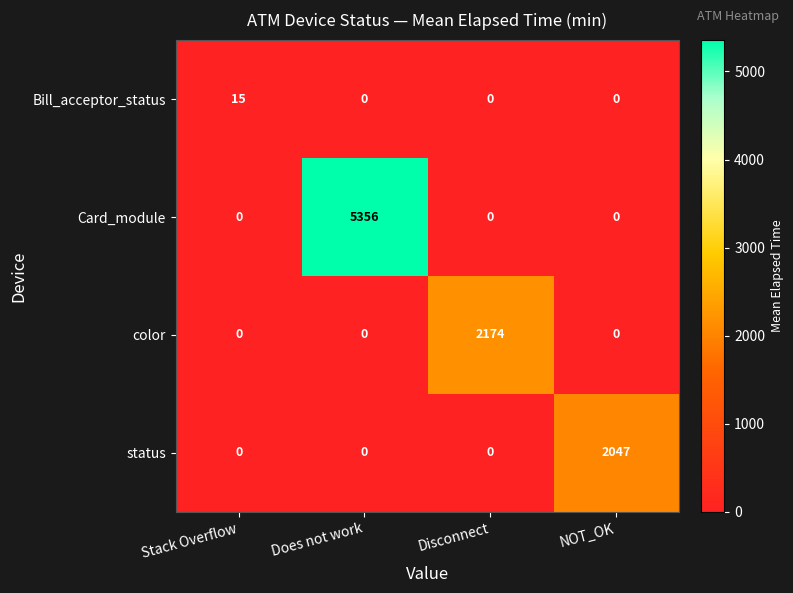

Rank the series by their maximum value, from highest to lowest.

Card_module, color, status, Bill_acceptor_status